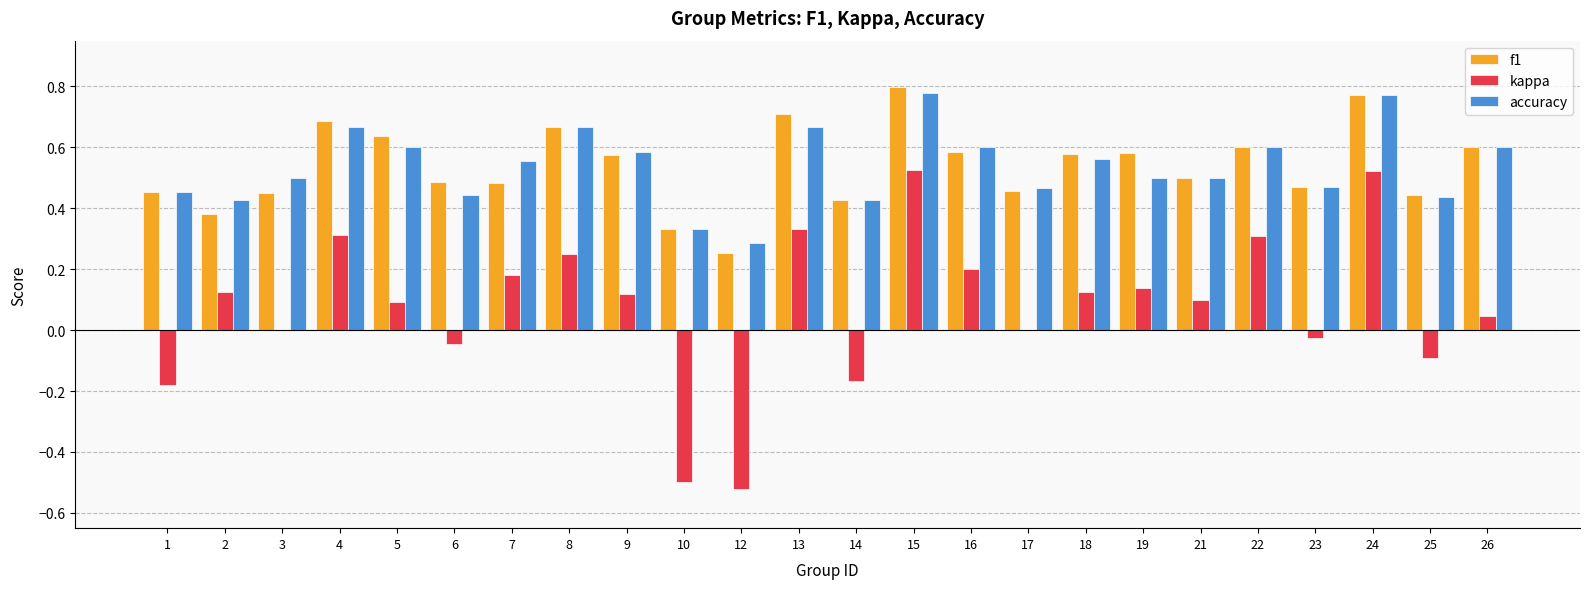

What are all the series names shown in the legend?

f1, kappa, accuracy